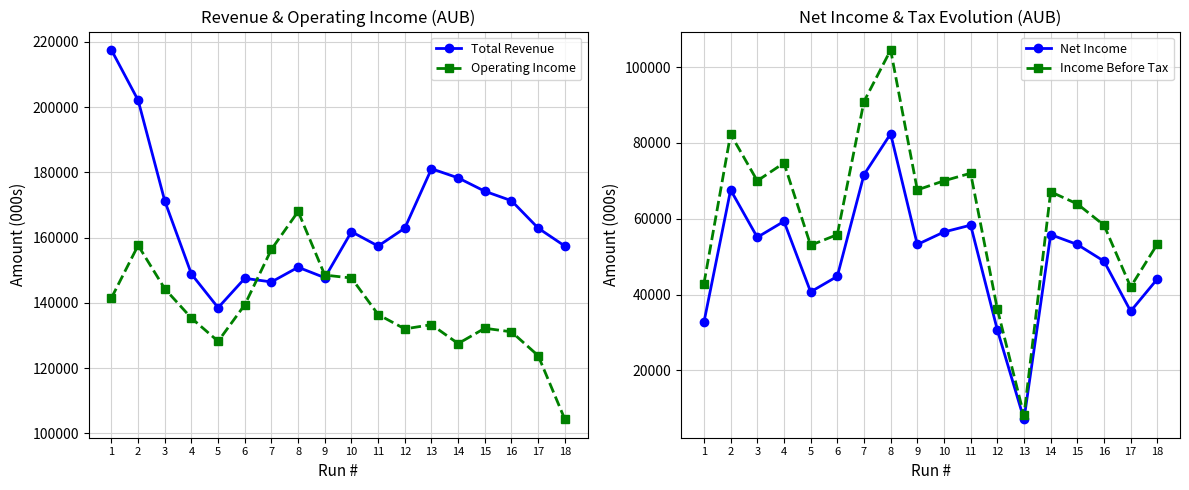

Reading right to left, list all the values displayed in this chart.

Total Revenue: 157400	162900	171300	174200	178300	181100	162900	157400	161800	147700	150900	146400	147500	138500	148800	171200	202100	217500
Operating Income: 104300	123800	131100	132200	127500	133300	132000	136400	147600	148500	168000	156400	139400	128200	135300	144300	157600	141500
Net Income: 44100	35600	48800	53200	55800	7100	30700	58300	56500	53200	82400	71600	44800	40700	59300	55100	67600	32700
Income Before Tax: 53300	42000	58300	63900	67100	8100	36200	72000	70000	67600	104500	90900	55800	53000	74700	70000	82300	42900